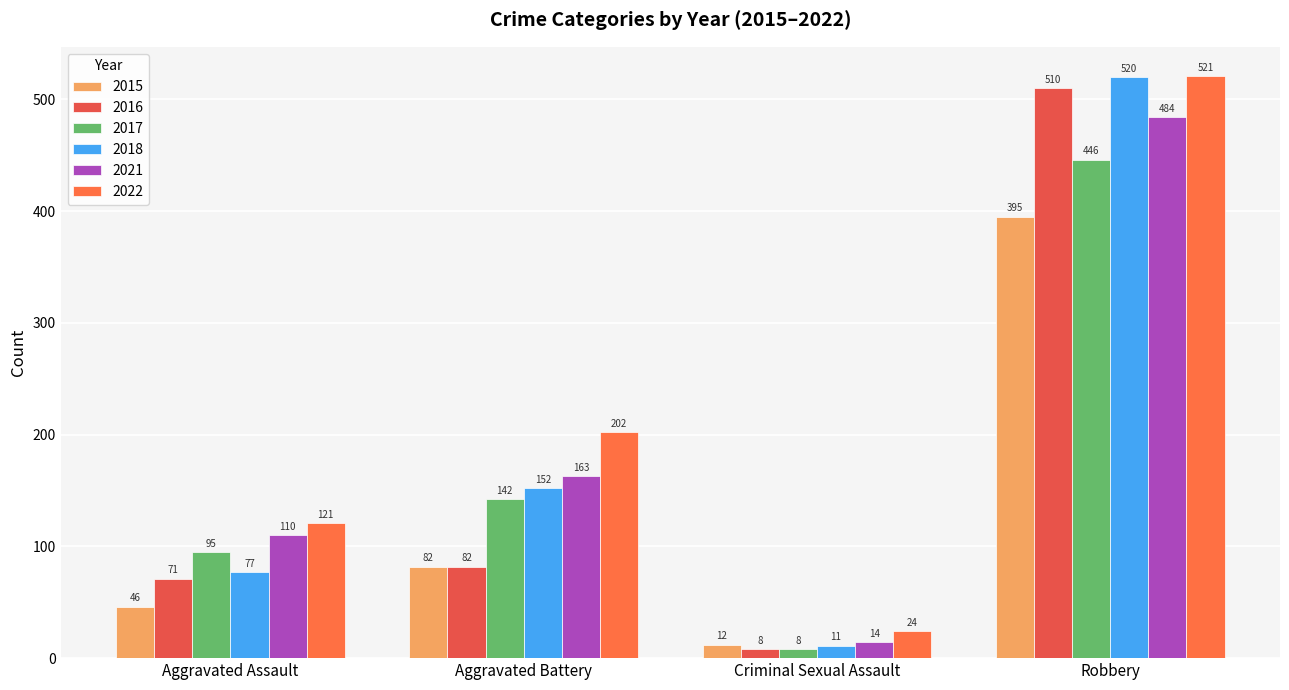

At which label does 2015 first exceed 82?

Robbery